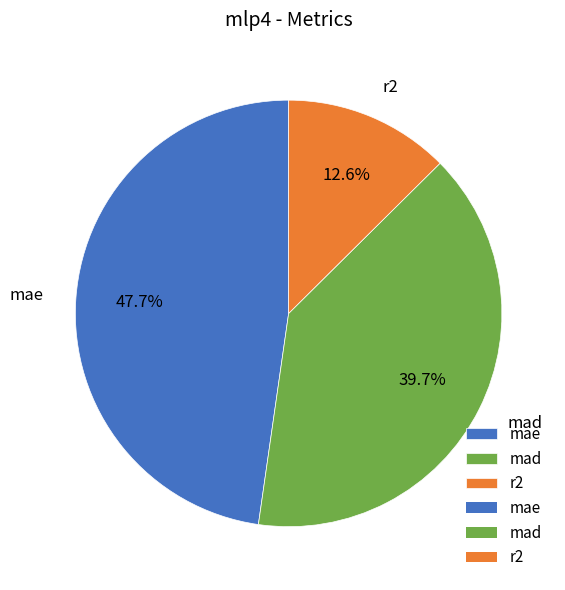

What is the smallest slice in the pie chart?

r2